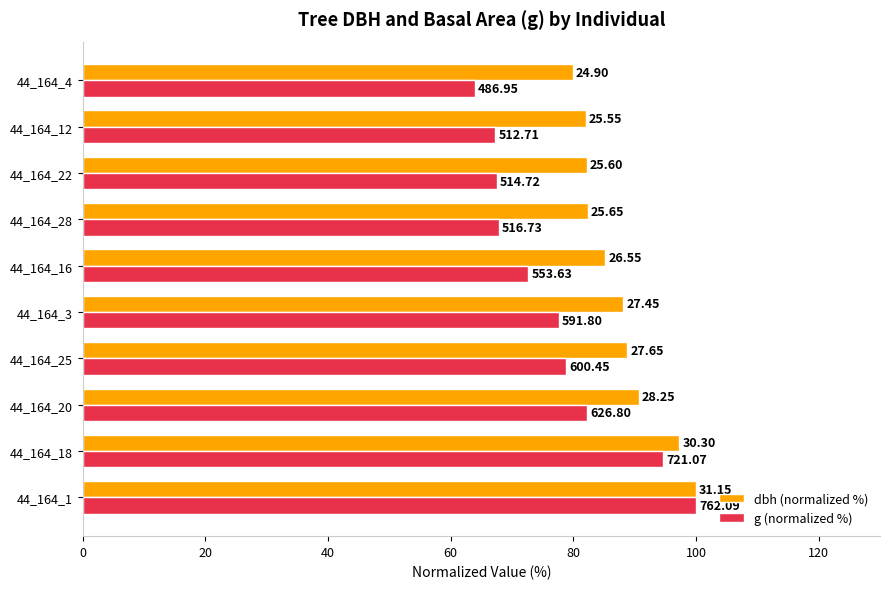

What are all the series names shown in the legend?

dbh (normalized %), g (normalized %)